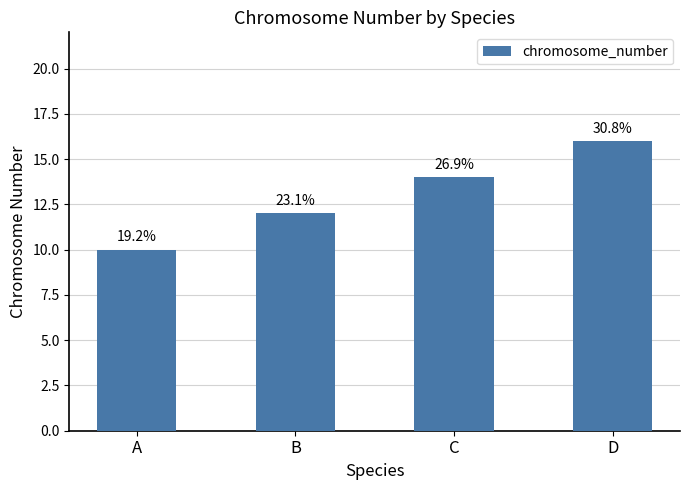

What is the sum of all values?

52